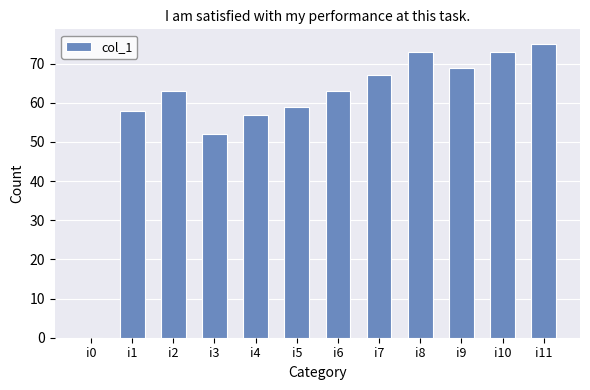

True or false: the data shows 27 at i0.

False